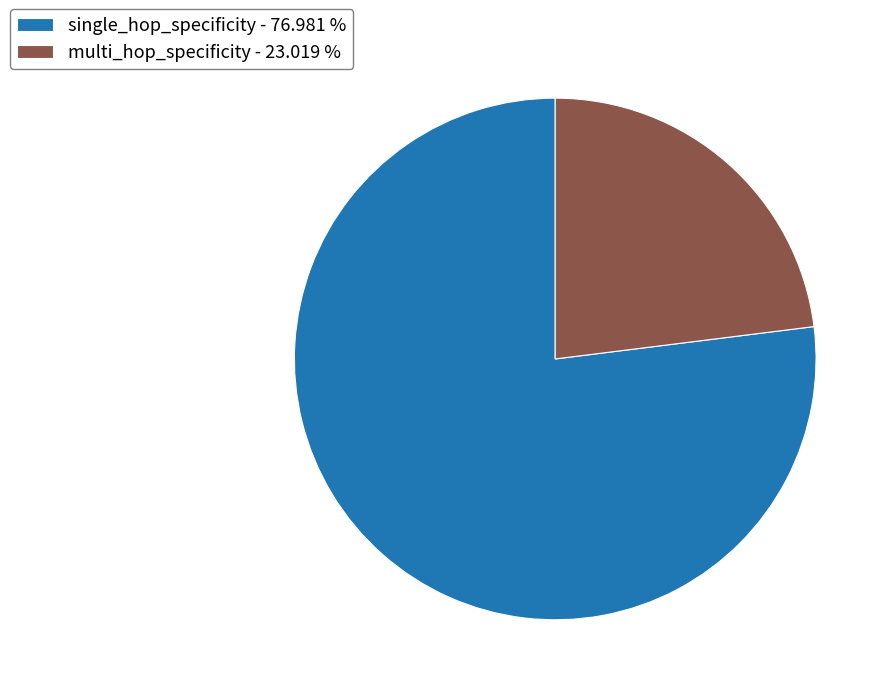

Approximately how many times larger is the value at multi_hop_specificity - 23.019 % compared to single_hop_specificity - 76.981 %?

0.3